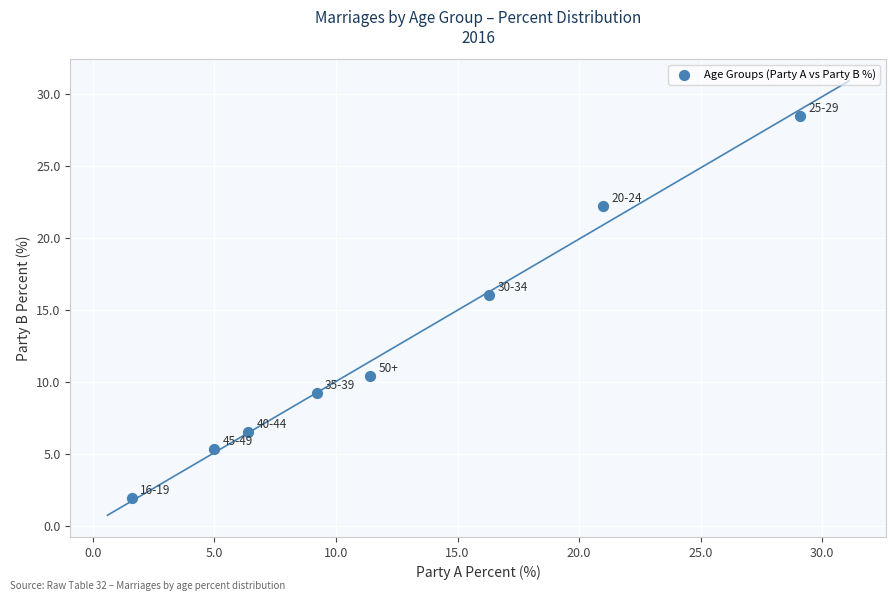

What is the range of Y values (max minus min)?

26.6